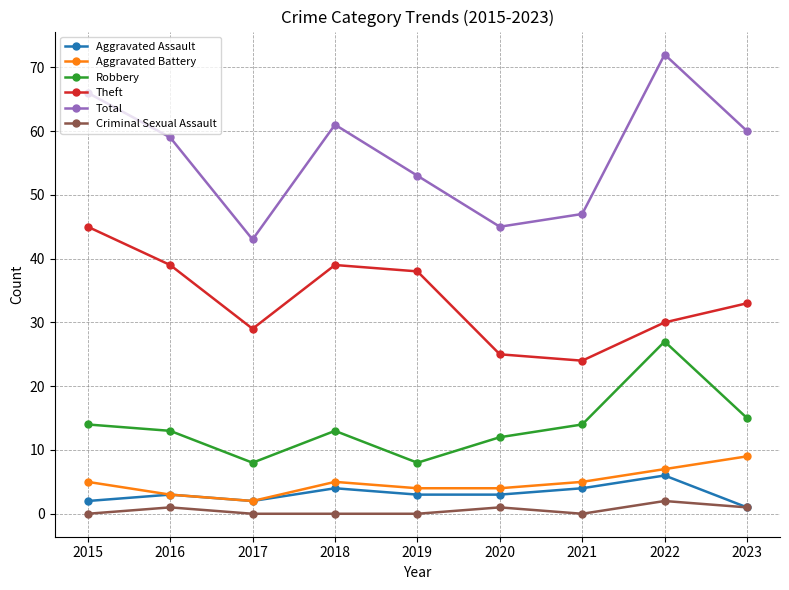

Reading right to left, transcribe all the data shown in this chart.

Aggravated Assault: 2023=1	2022=6	2021=4	2020=3	2019=3	2018=4	2017=2	2016=3	2015=2
Aggravated Battery: 2023=9	2022=7	2021=5	2020=4	2019=4	2018=5	2017=2	2016=3	2015=5
Robbery: 2023=15	2022=27	2021=14	2020=12	2019=8	2018=13	2017=8	2016=13	2015=14
Theft: 2023=33	2022=30	2021=24	2020=25	2019=38	2018=39	2017=29	2016=39	2015=45
Total: 2023=60	2022=72	2021=47	2020=45	2019=53	2018=61	2017=43	2016=59	2015=66
Criminal Sexual Assault: 2023=1	2022=2	2021=0	2020=1	2019=0	2018=0	2017=0	2016=1	2015=0